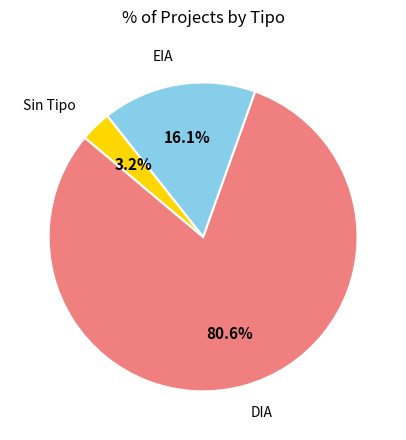

Combined, what portion of the pie is EIA and DIA?

96.8%